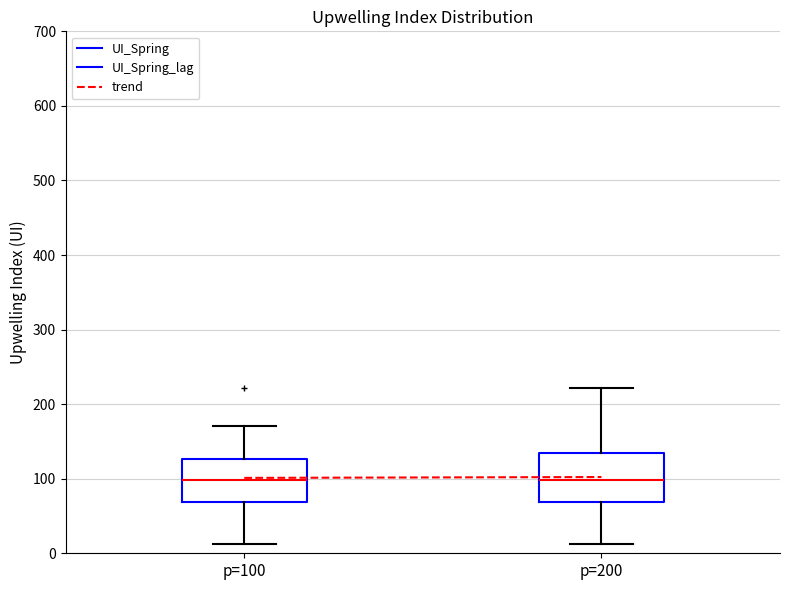

Reading left to right, read every box against the y-axis: the position of its median line, the range the box covers, and the ends of its whiskers. The values are not printed on the chart, so give them approximately, as read against the axis.

p=100: median 100, box 70 to 130, whiskers 10 to 170
p=200: median 100, box 70 to 130, whiskers 10 to 220